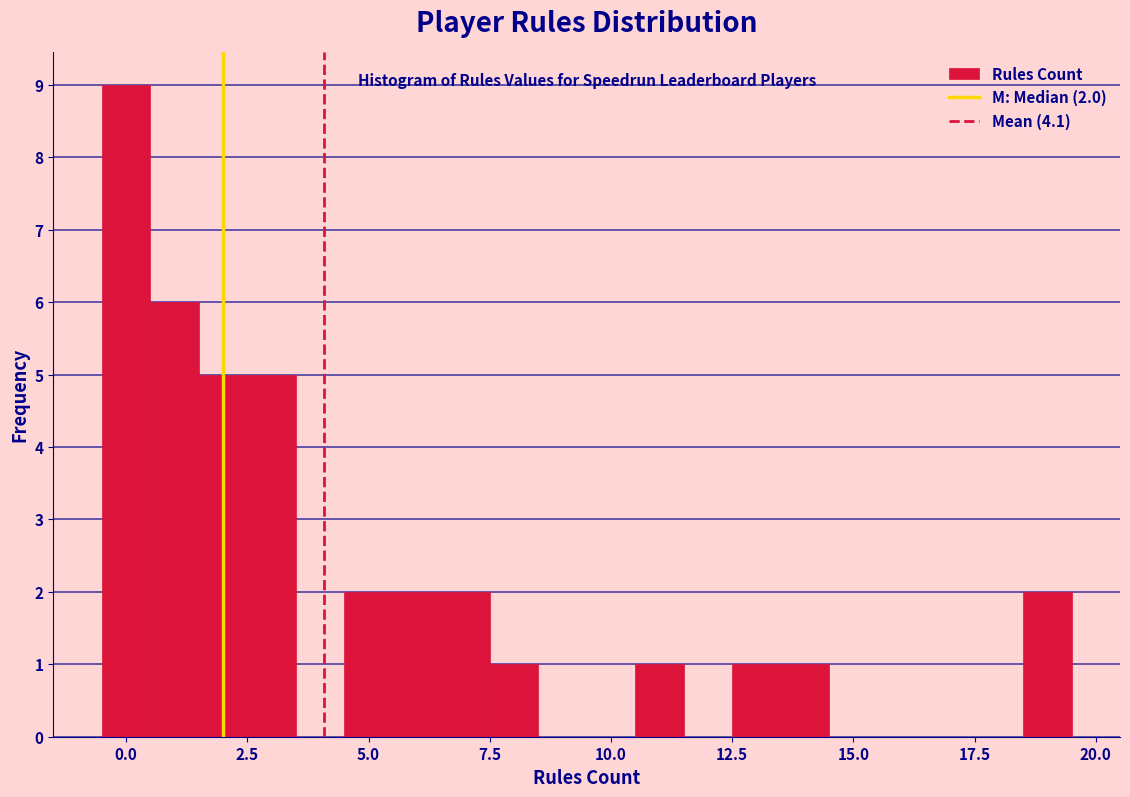

Read against the x-axis, roughly where is the centre of the tallest bar?

0.0